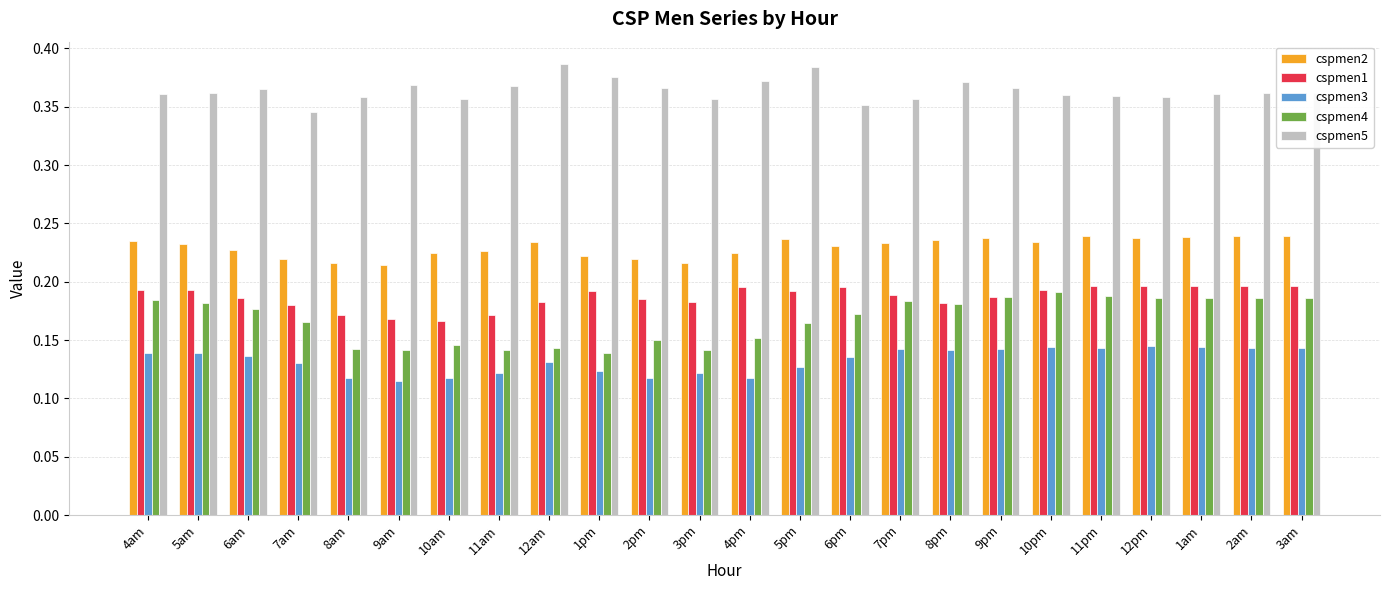

What are all the series names shown in the legend?

cspmen2, cspmen1, cspmen3, cspmen4, cspmen5